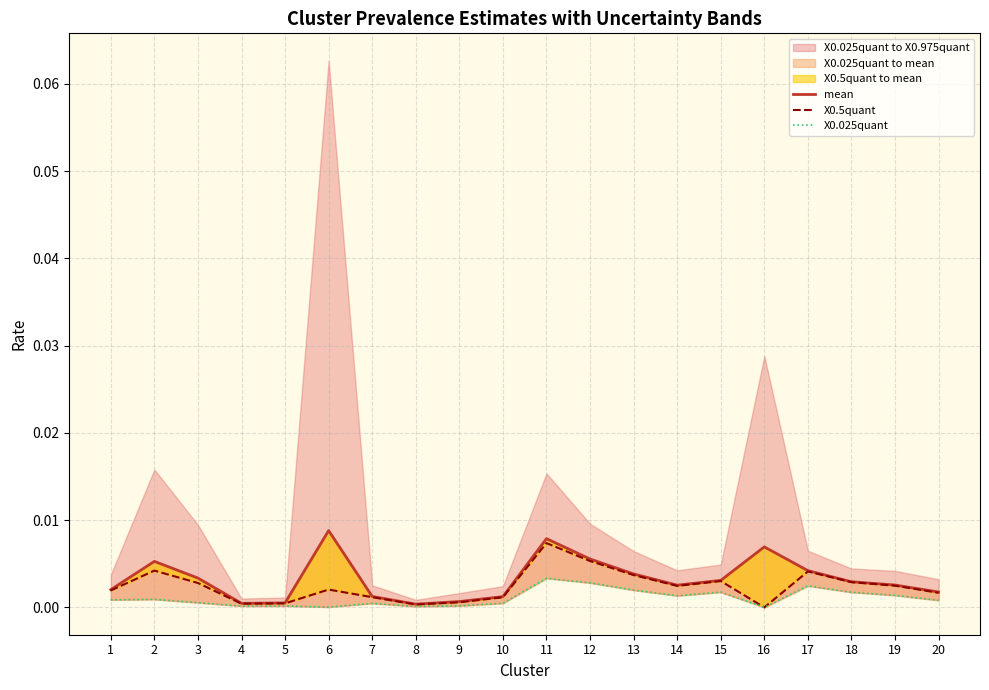

True or false: mean and X0.025quant intersect in this chart.

False